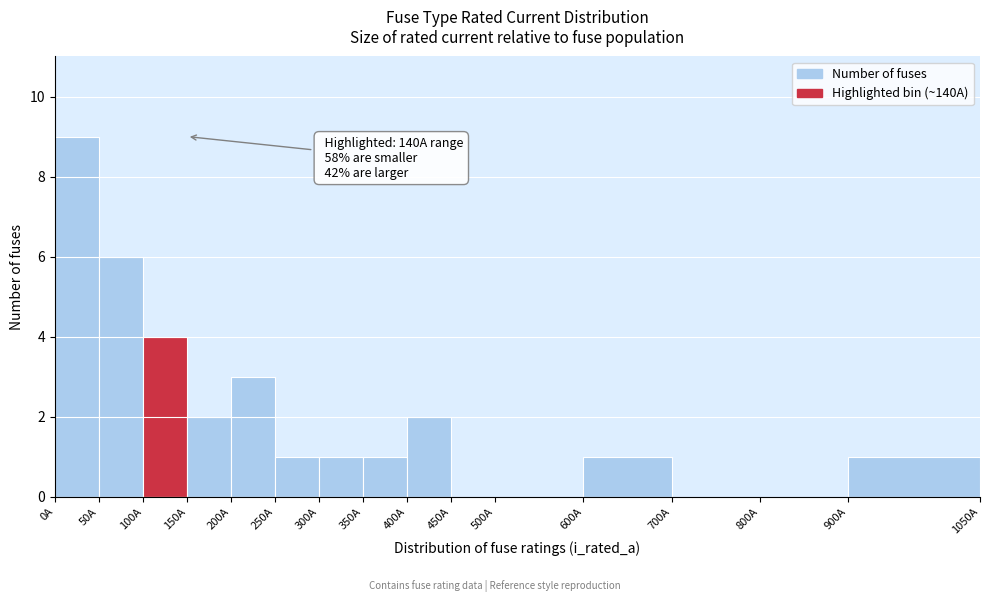

Which range on the x-axis has the tallest bar?

0 to 50